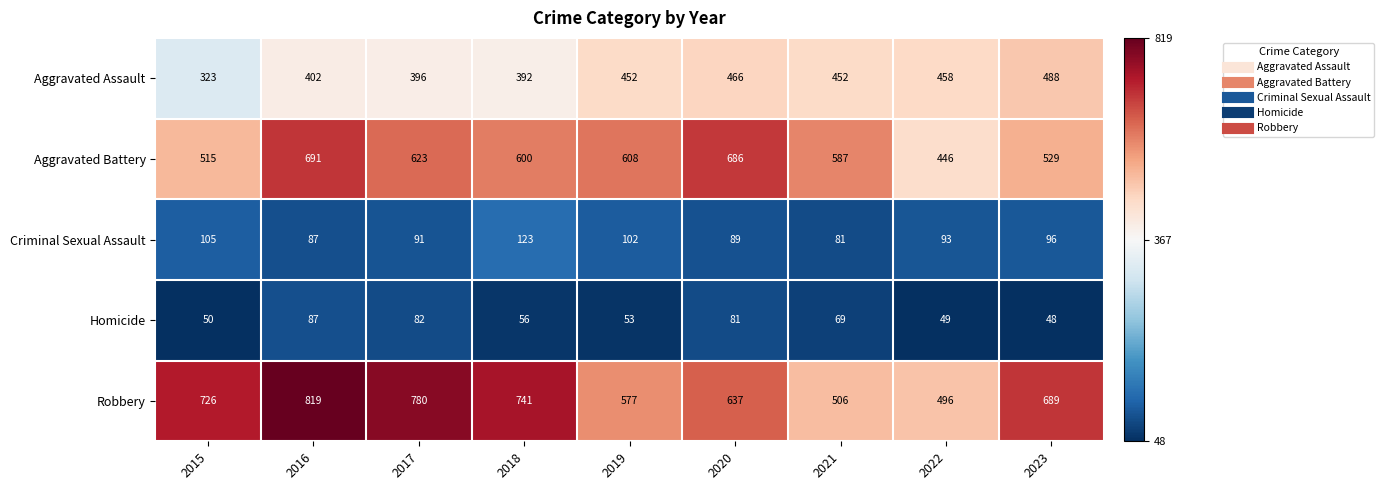

Which label corresponds to the smallest value in the chart?

2023